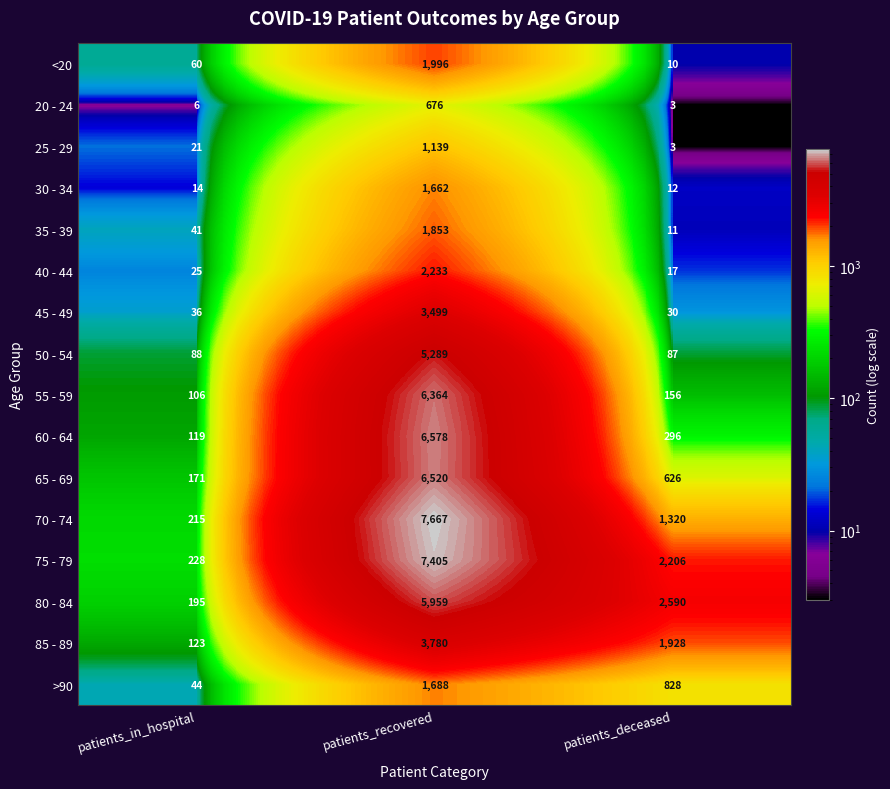

Between patients_recovered and patients_deceased, which series saw the biggest shift?

70 - 74